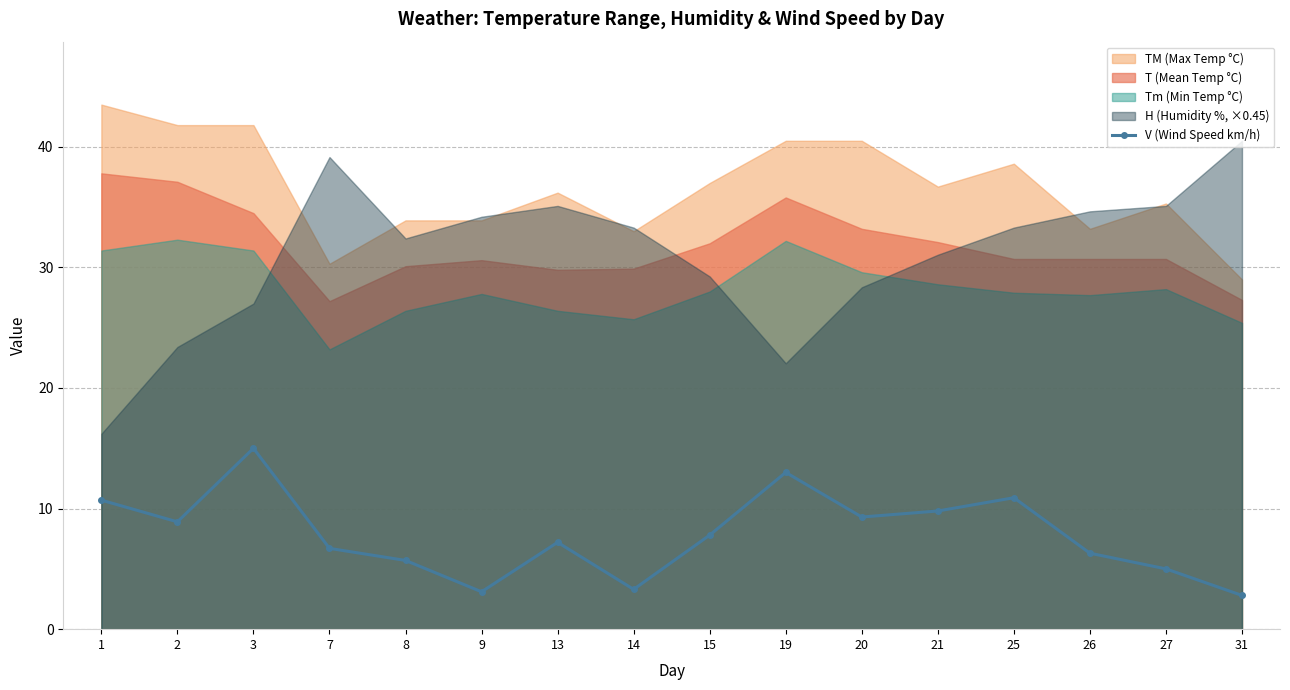

Where does the data first go above 7?

1